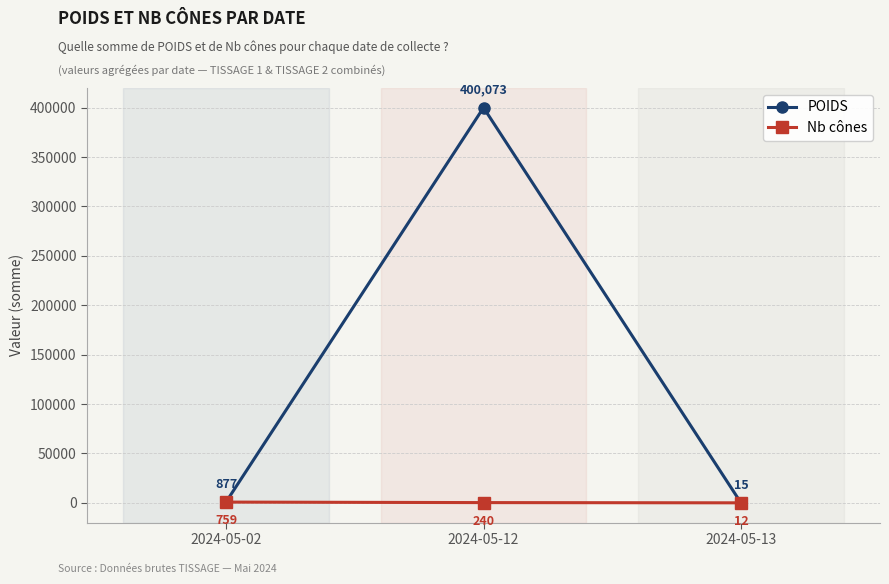

True or false: POIDS has a value of 877 at 2024-05-02.

True